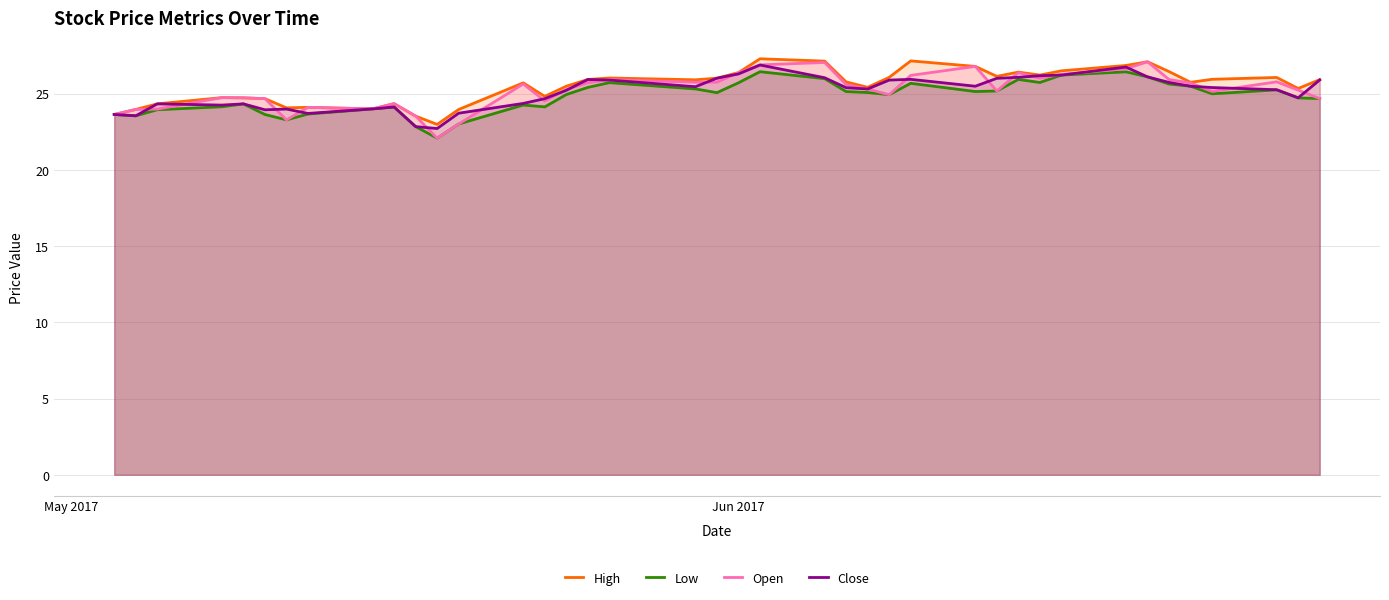

List the series in order of their peak value, lowest first.

Low, Close, Open, High